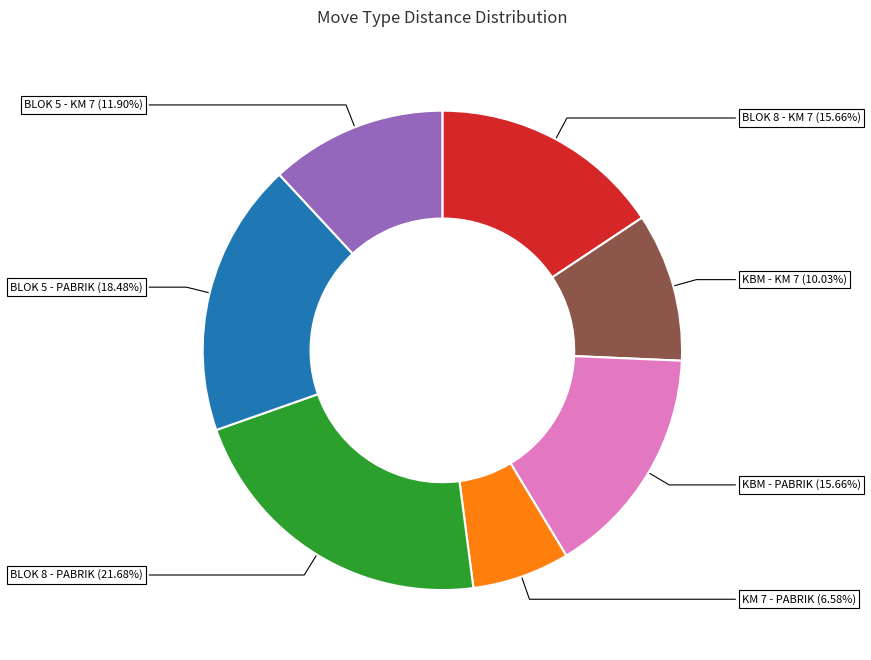

How many slices are in this pie chart?

7